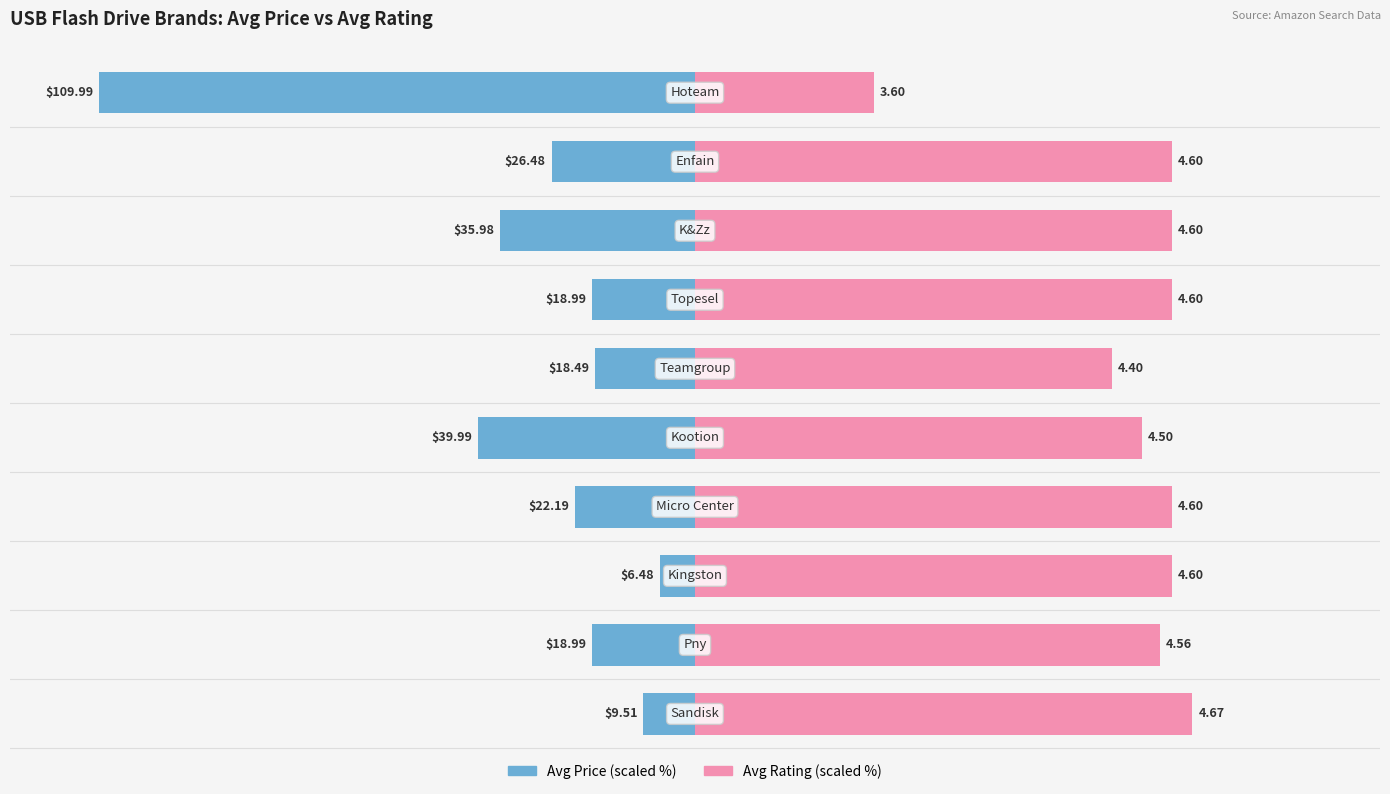

Count the number of categories in the chart.

10